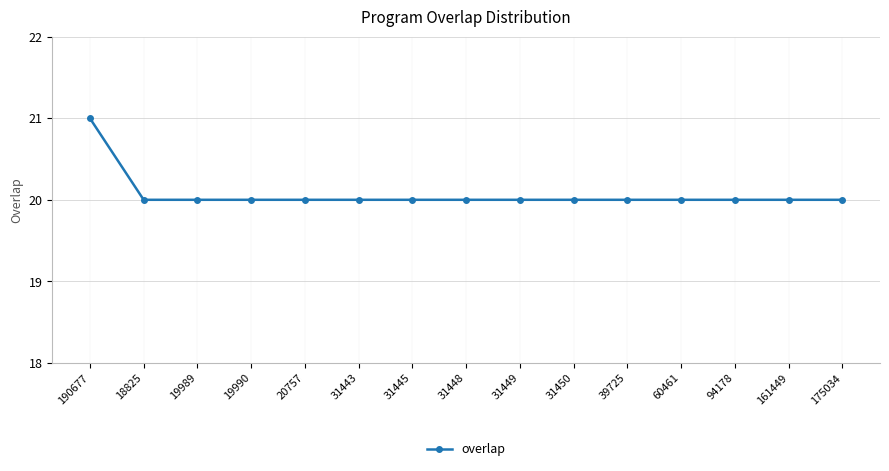

The chart shows a value of 33 at 31449. True or false?

False